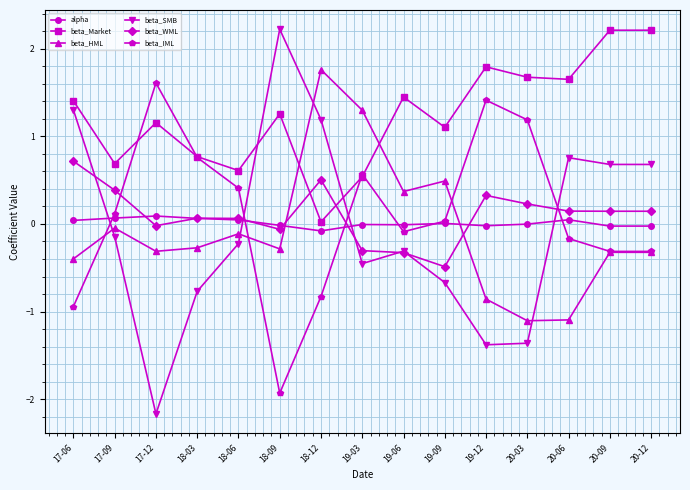

At how many categories does at least one series exceed 1?

12